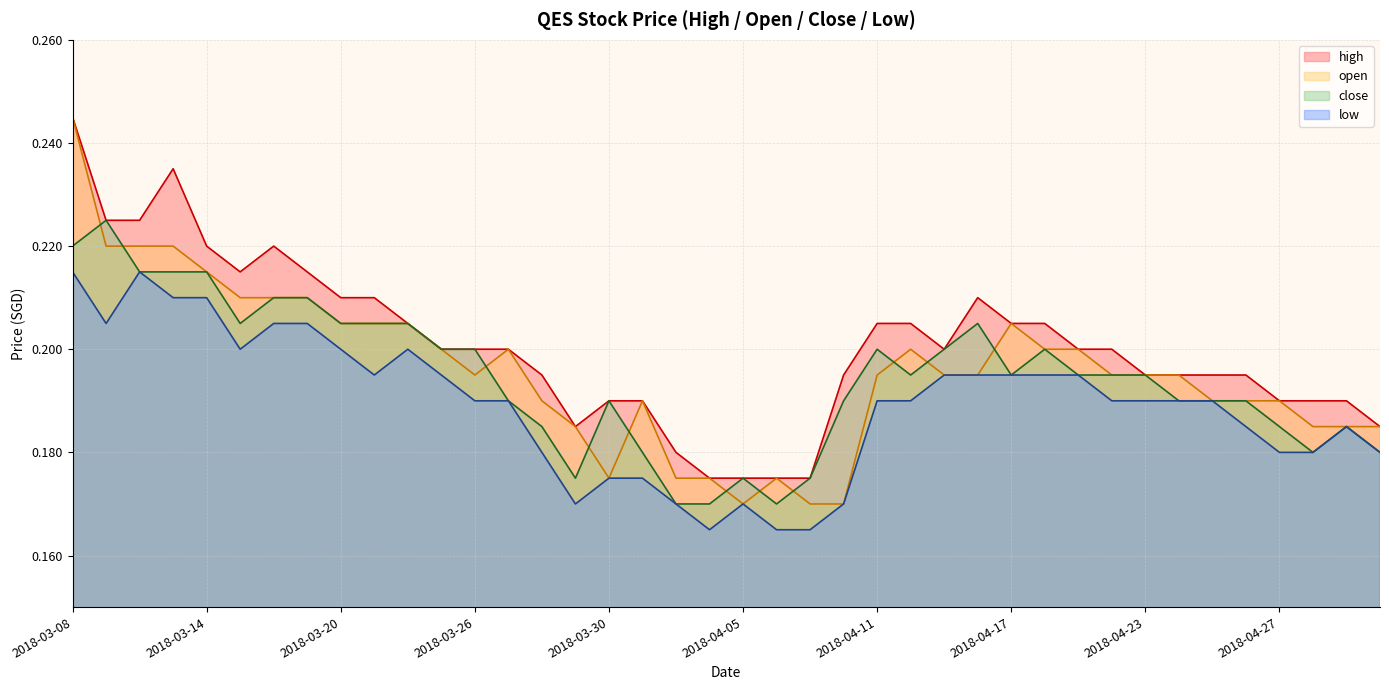

True or false: high and open cross at least once.

False